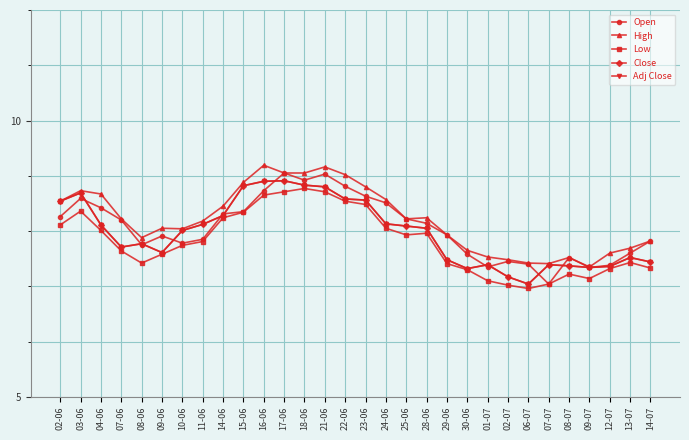

Which series has the largest total across all categories?

High